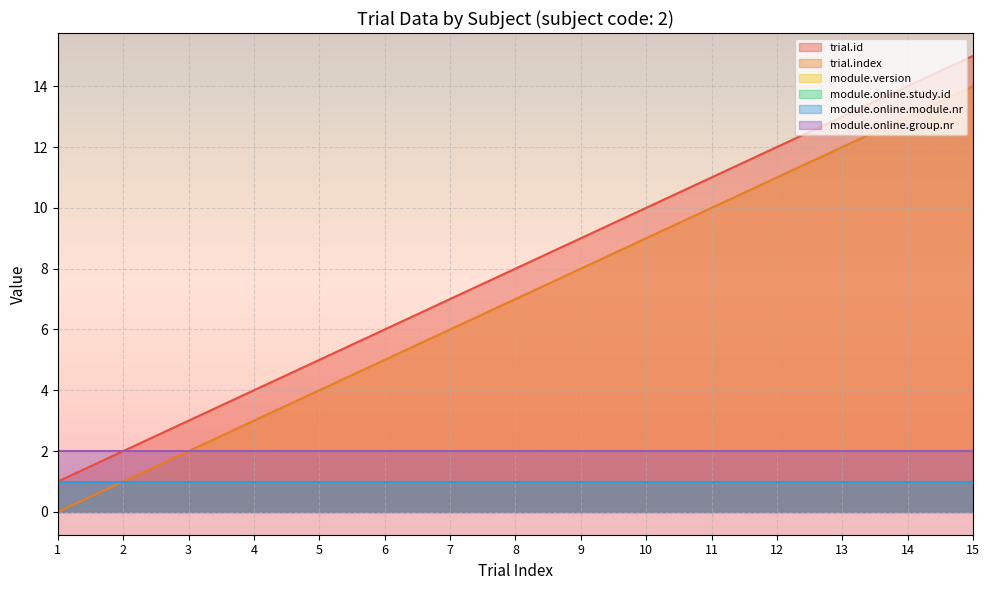

What is the average value of the module.online.group.nr series?

2